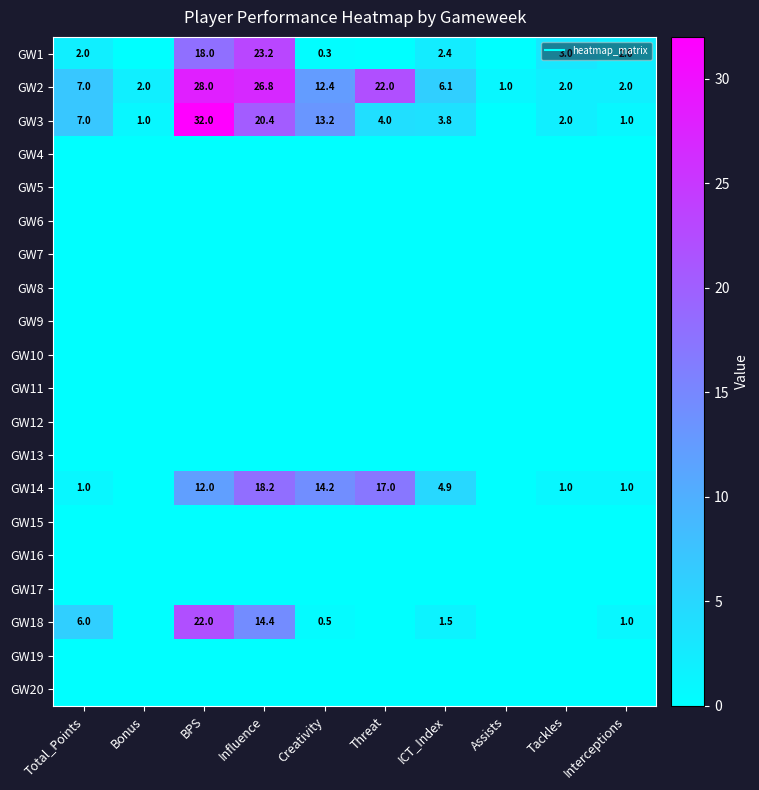

What is the average value of the GW2 series?

10.9